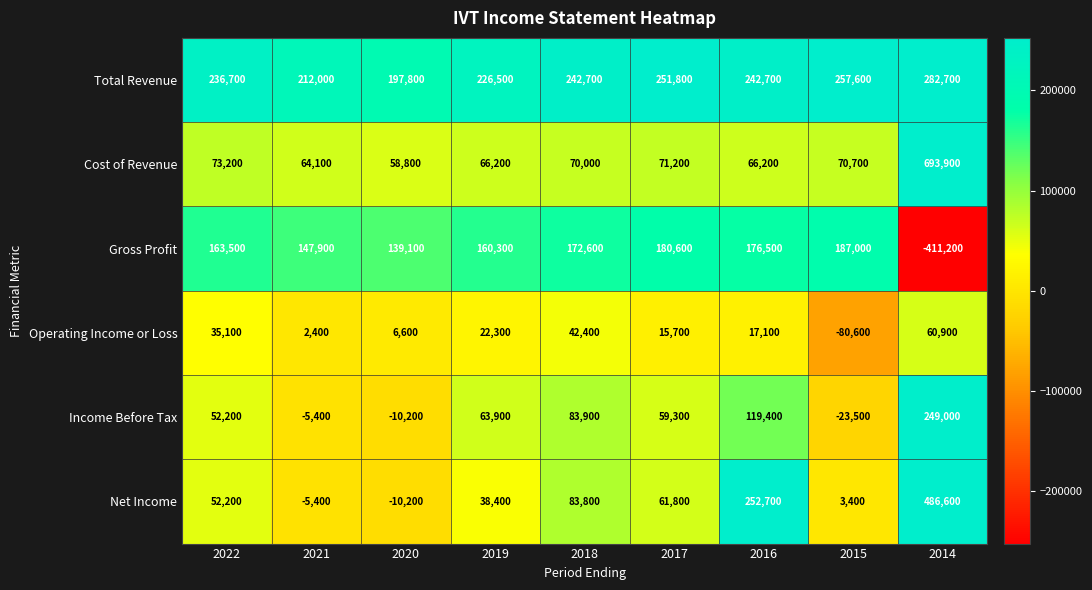

What is the approximate value of Net Income at 2019?

38400